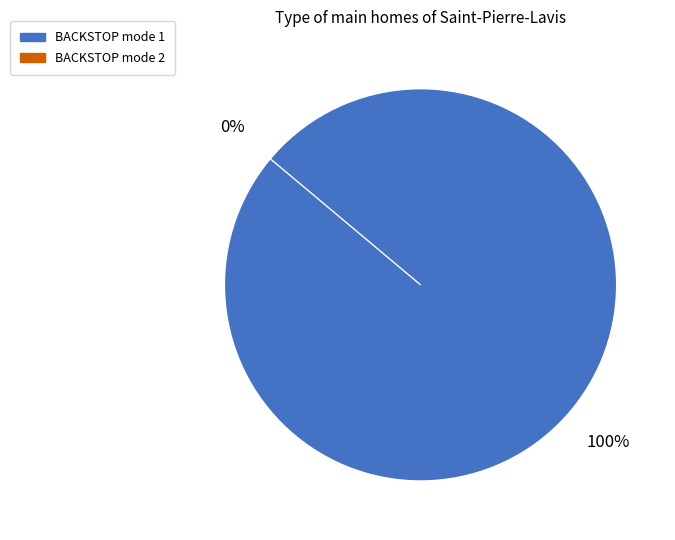

To the nearest percent, what is the combined percentage of BACKSTOP mode 1 and BACKSTOP mode 2?

100%